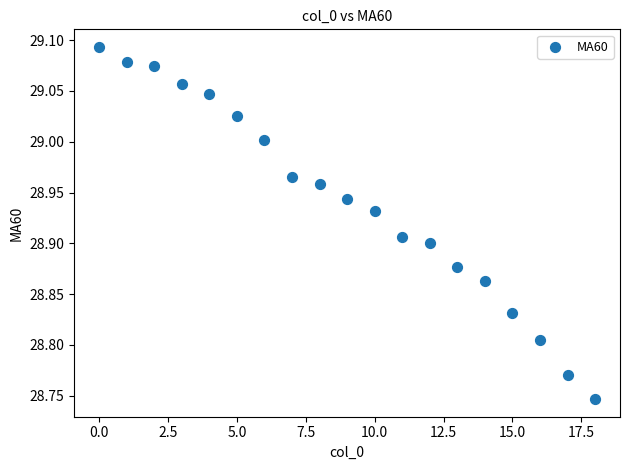

What is the range of Y values (max minus min)?

0.3